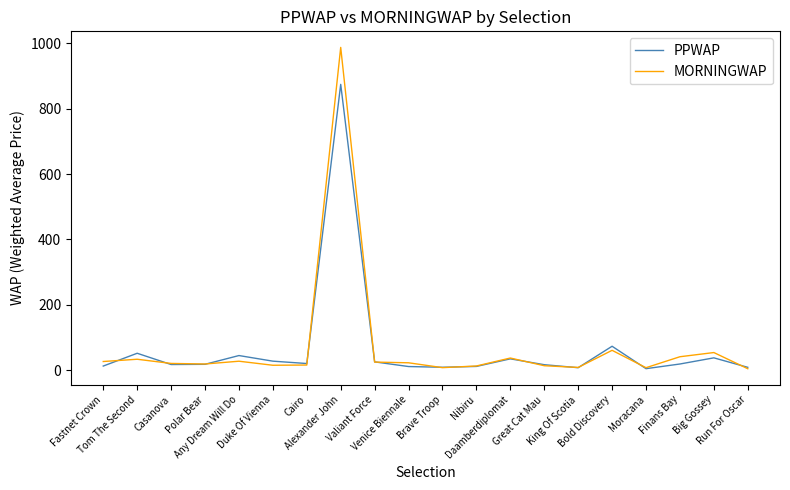

What is the maximum value shown in the chart?

987.9